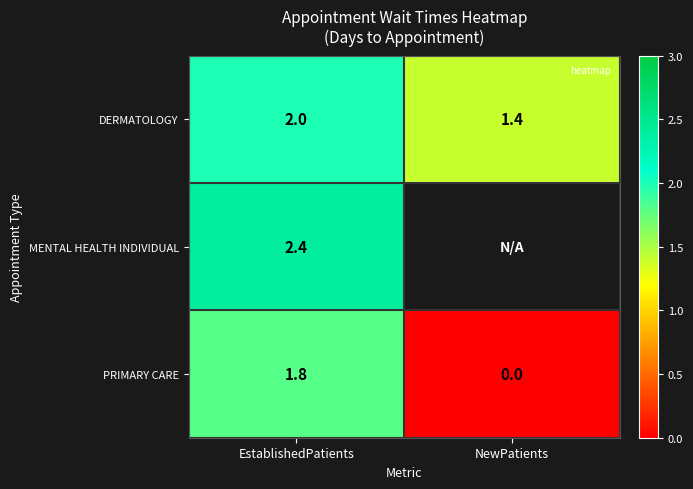

Rank the series at EstablishedPatients from highest to lowest value.

MENTAL HEALTH INDIVIDUAL, DERMATOLOGY, PRIMARY CARE